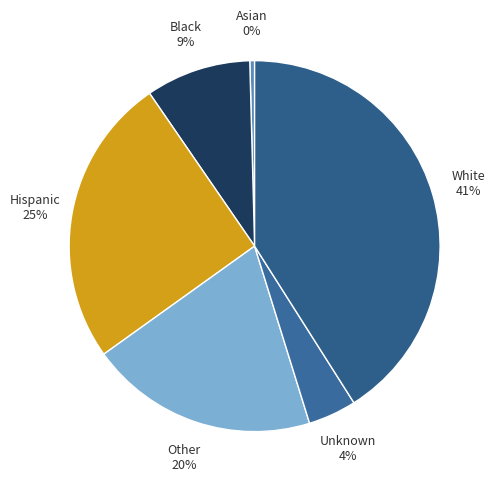

Which slice is the largest?

White